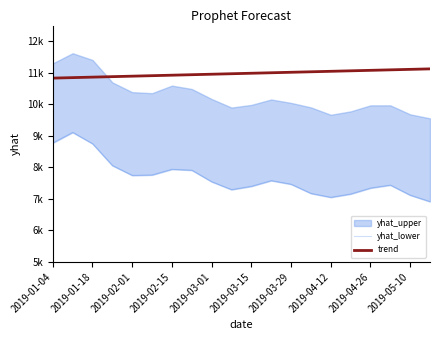

Which series changed the most between 2019-01-04 and 2019-02-15?

yhat_lower